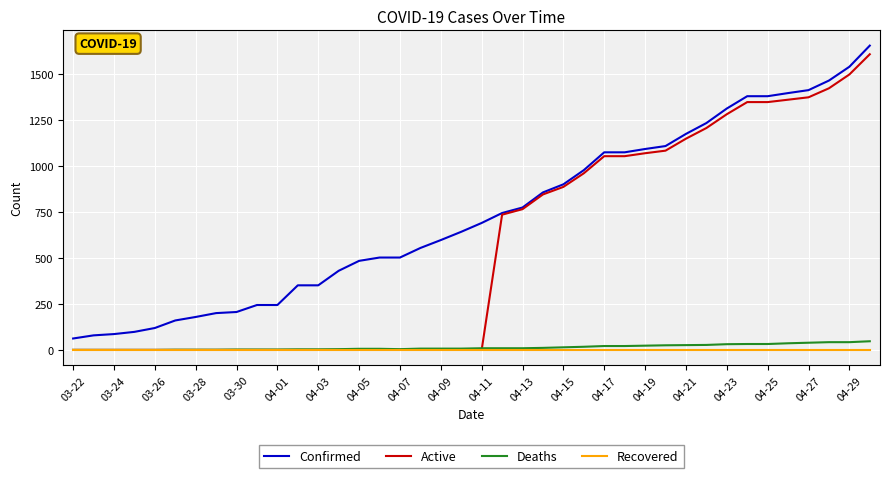

Which series has the widest spread of values?

Active